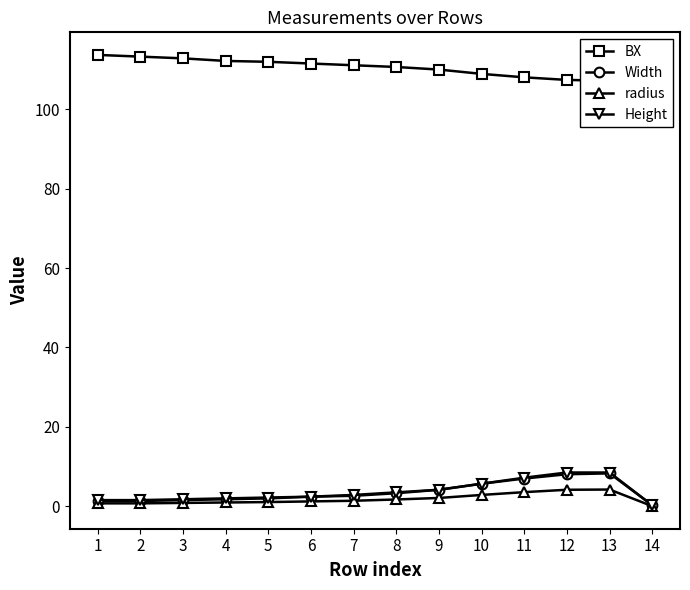

Rank the series at 14 from highest to lowest value.

BX, Width, Height, radius